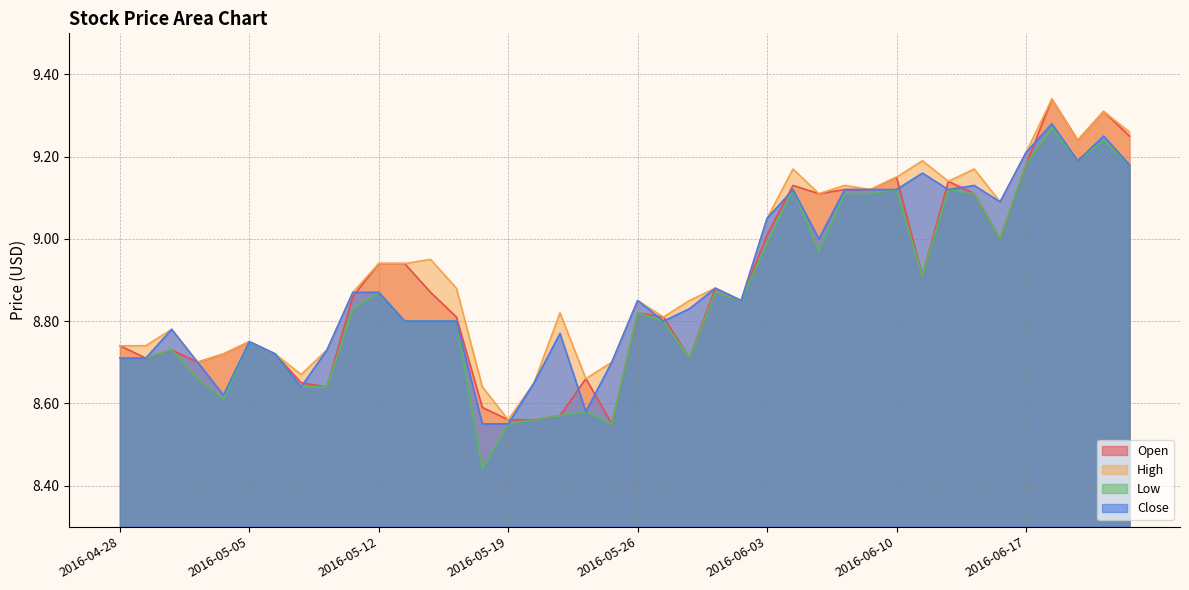

The Close series shows 5.5 at 2016-05-11. True or false?

False